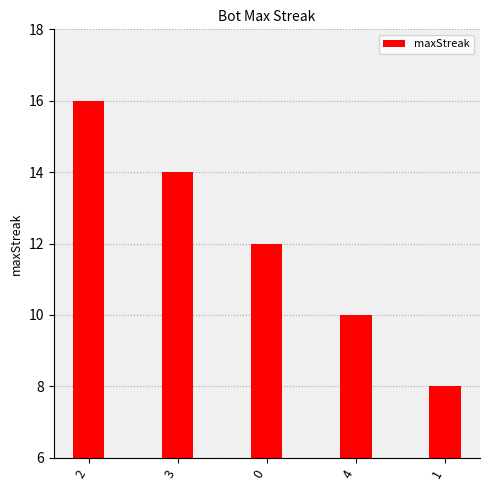

Where does the data first go above 12?

2